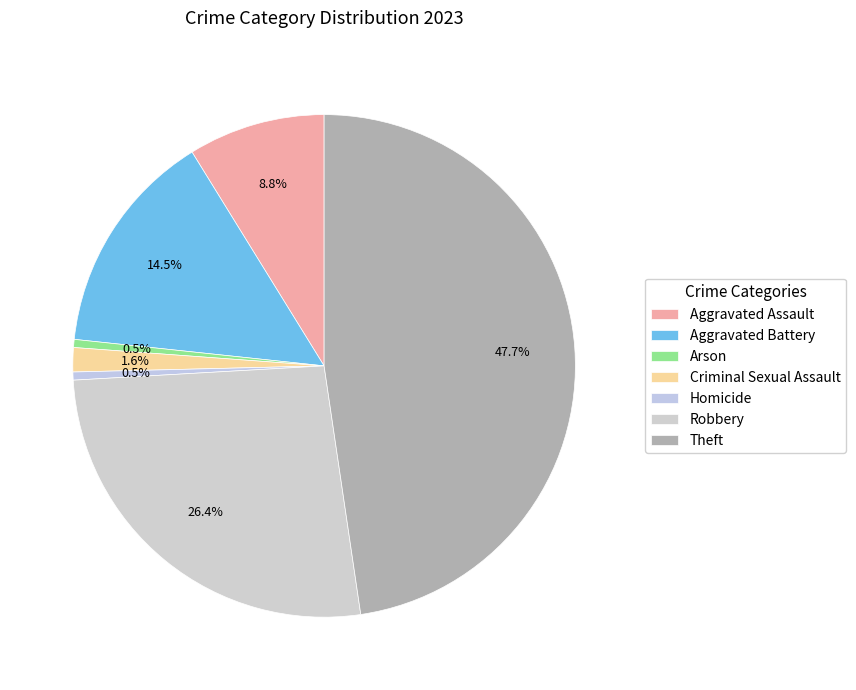

True or false: Aggravated Assault accounts for 9% of the total.

True